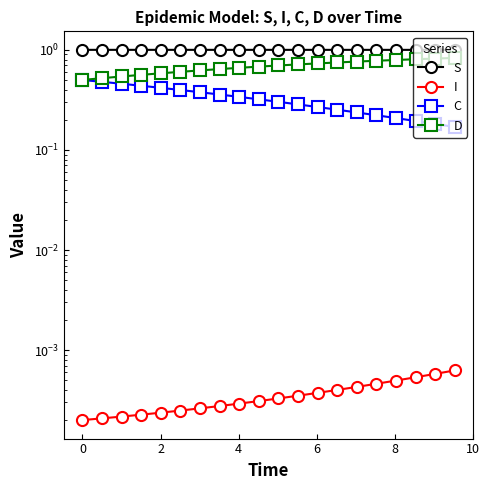

What are all the series names shown in the legend?

S, I, C, D